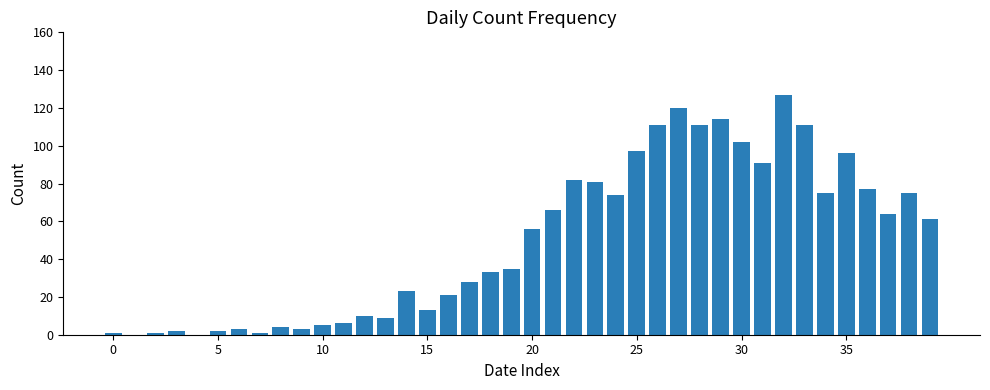

Reading left to right, transcribe all the data shown in this chart.

1	0	1	2	0	2	3	1	4	3	5	6	10	9	23	13	21	28	33	35	56	66	82	81	74	97	111	120	111	114	102	91	127	111	75	96	77	64	75	61